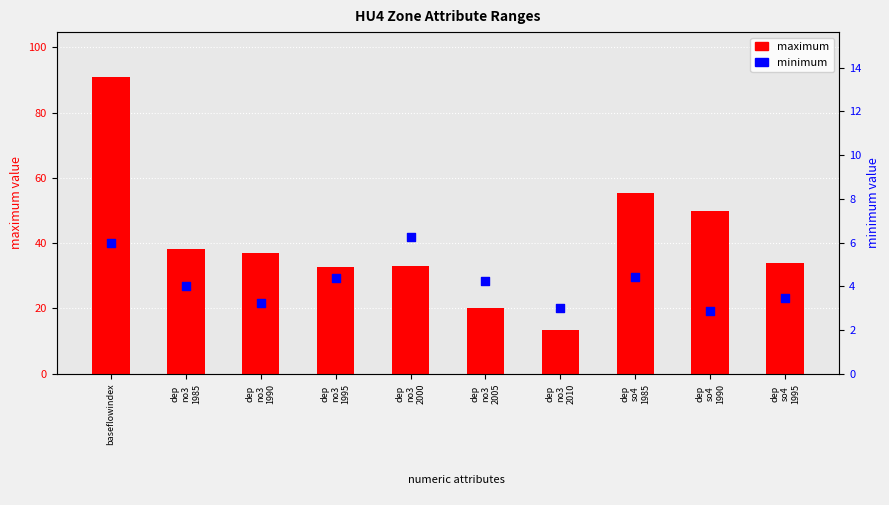

Which series contains the highest Y value?

maximum